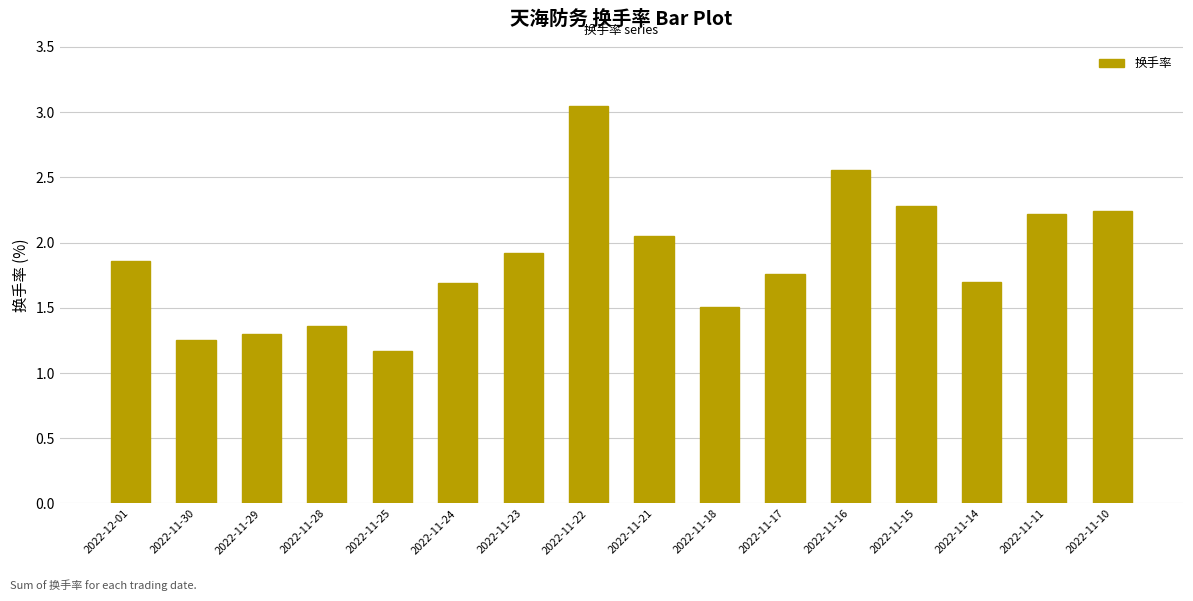

Are the bars horizontal?

No